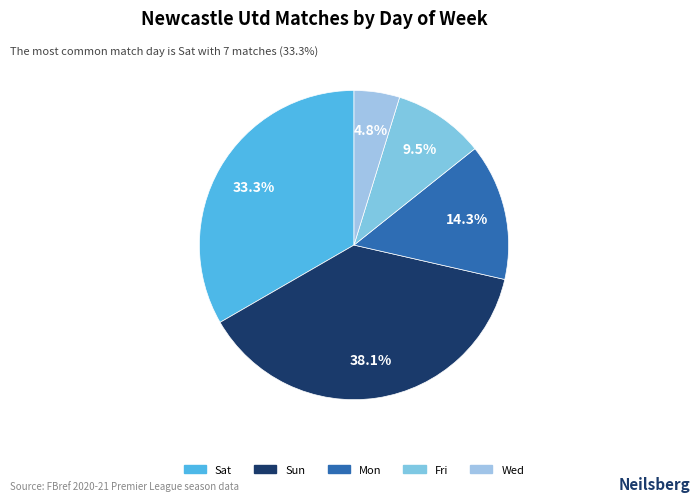

What is the largest slice in the pie chart?

Sun